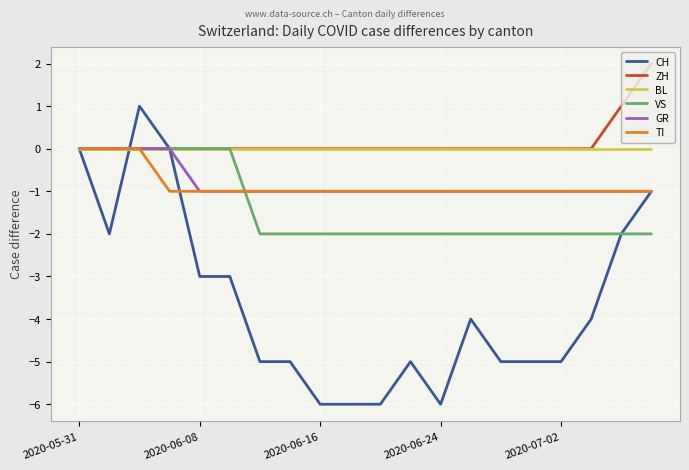

Which series has the largest range (max minus min)?

CH